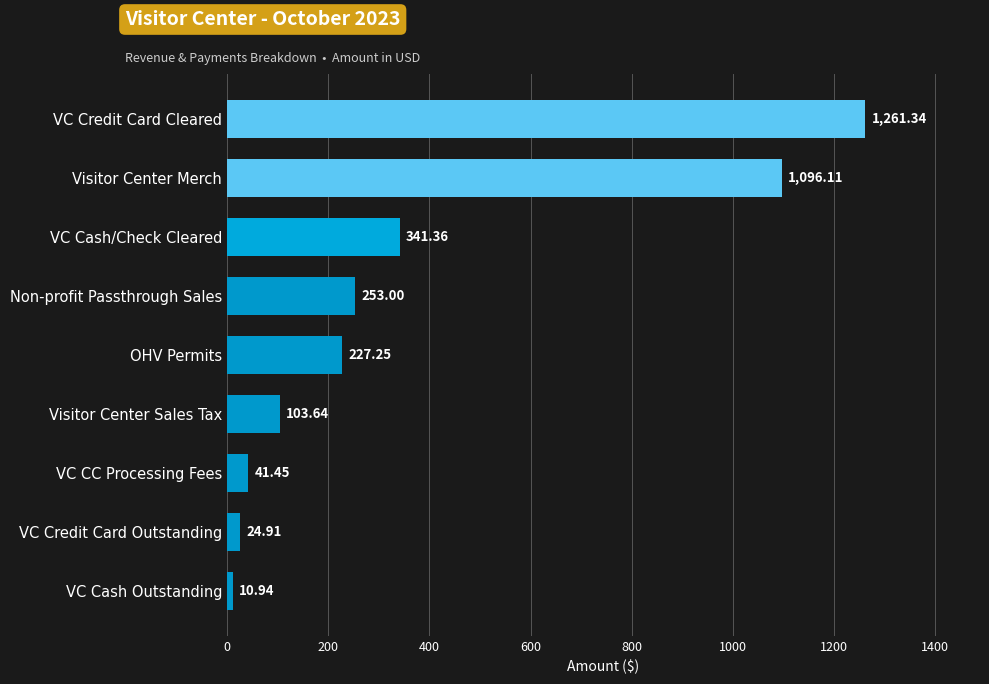

Rank the categories by value from highest to lowest.

VC Credit Card Cleared, Visitor Center Merch, VC Cash/Check Cleared, Non-profit Passthrough Sales, OHV Permits, Visitor Center Sales Tax, VC CC Processing Fees, VC Credit Card Outstanding, VC Cash Outstanding